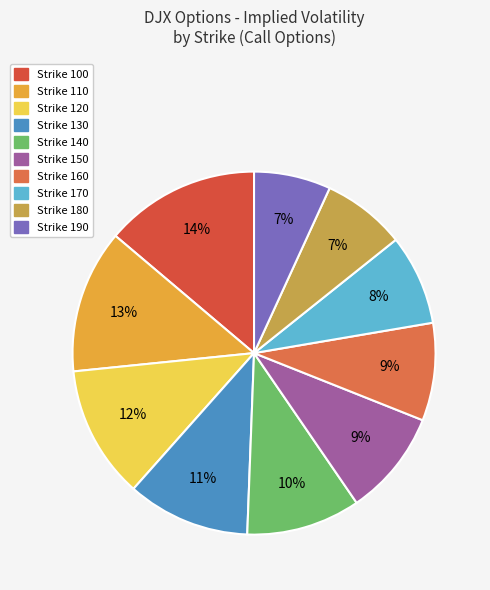

Rank the categories by value from lowest to highest.

190, 180, 170, 160, 150, 140, 130, 120, 110, 100